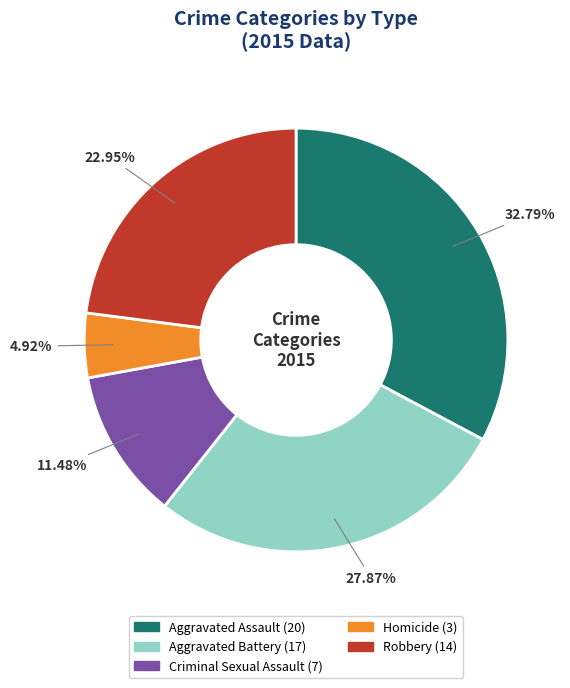

The Aggravated Assault slice represents 21% of the pie. True or false?

False